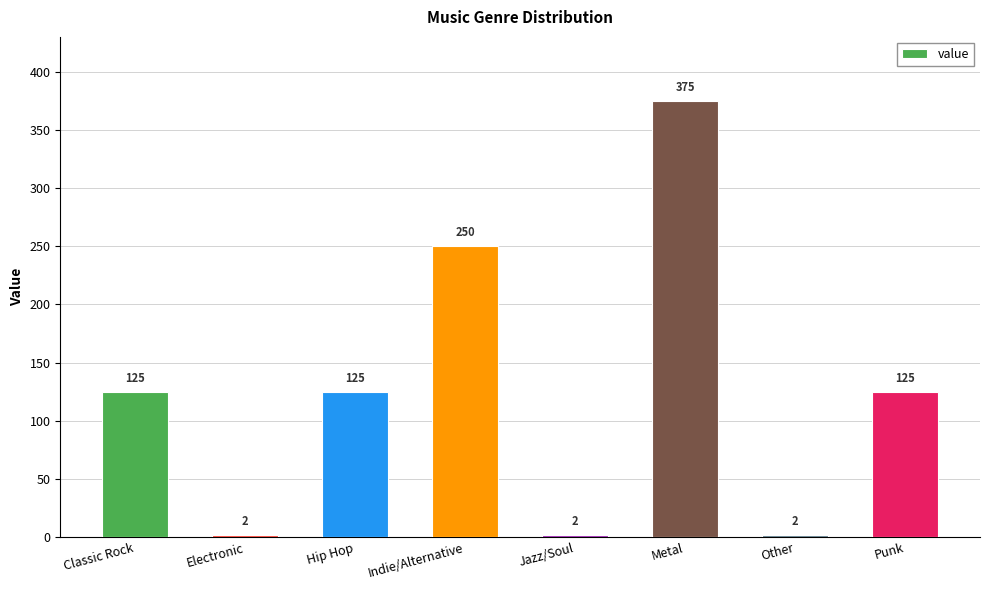

Between Indie/Alternative and Other, which is larger?

Indie/Alternative